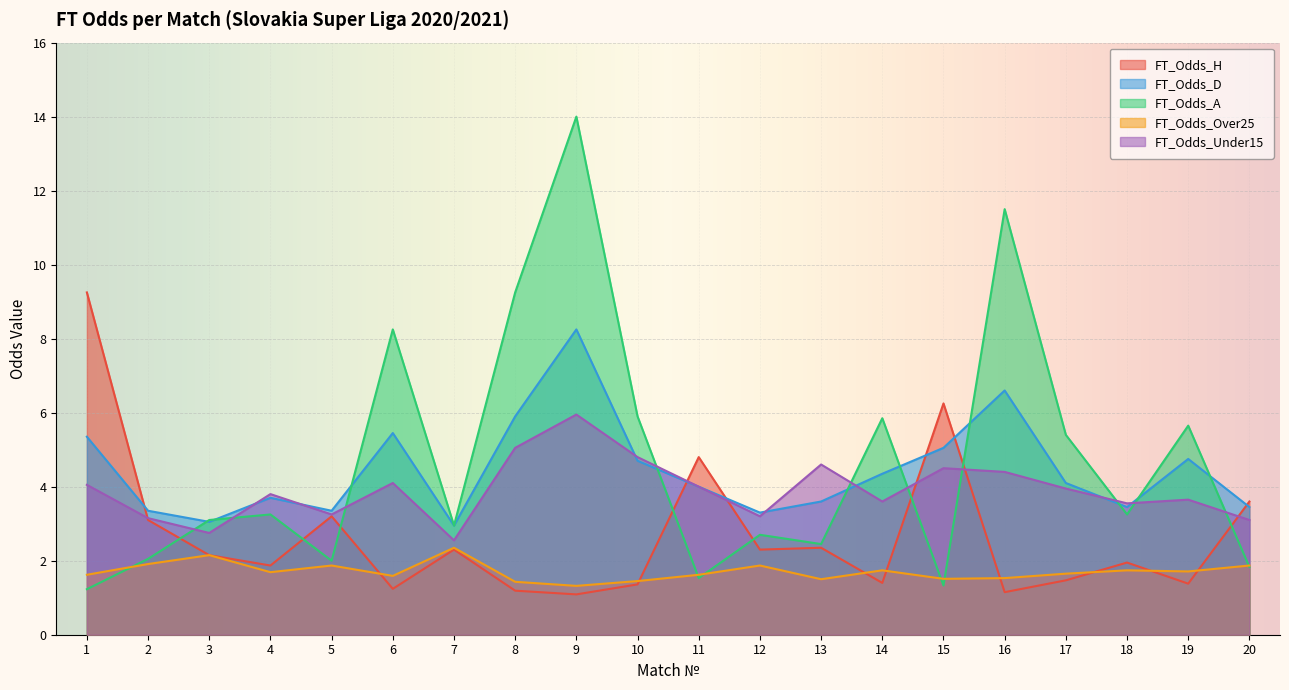

True or false: FT_Odds_A and FT_Odds_H intersect in this chart.

True